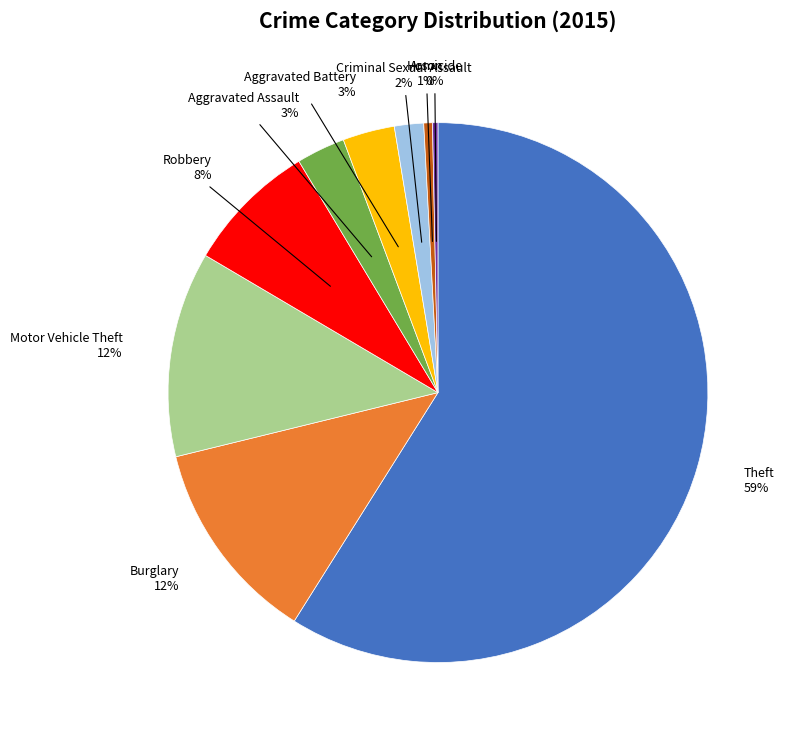

To the nearest percent, what is the difference between the largest and smallest slice percentages?

59%